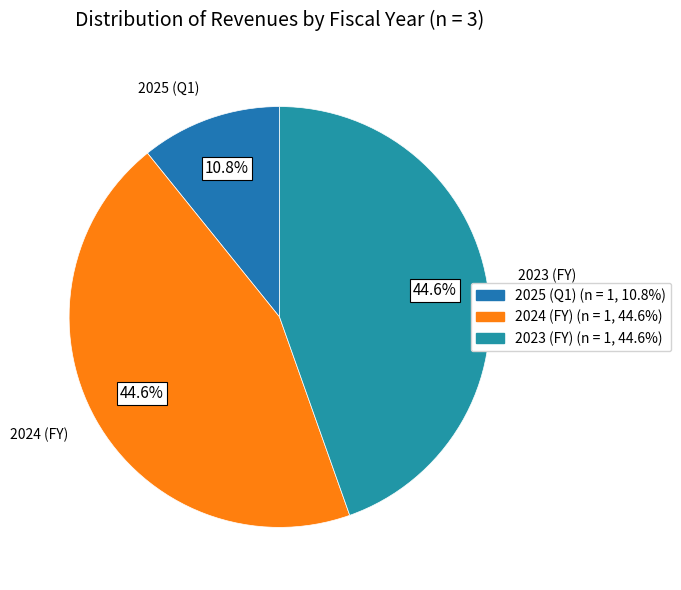

Between 2025 and 2024, which is larger?

2024